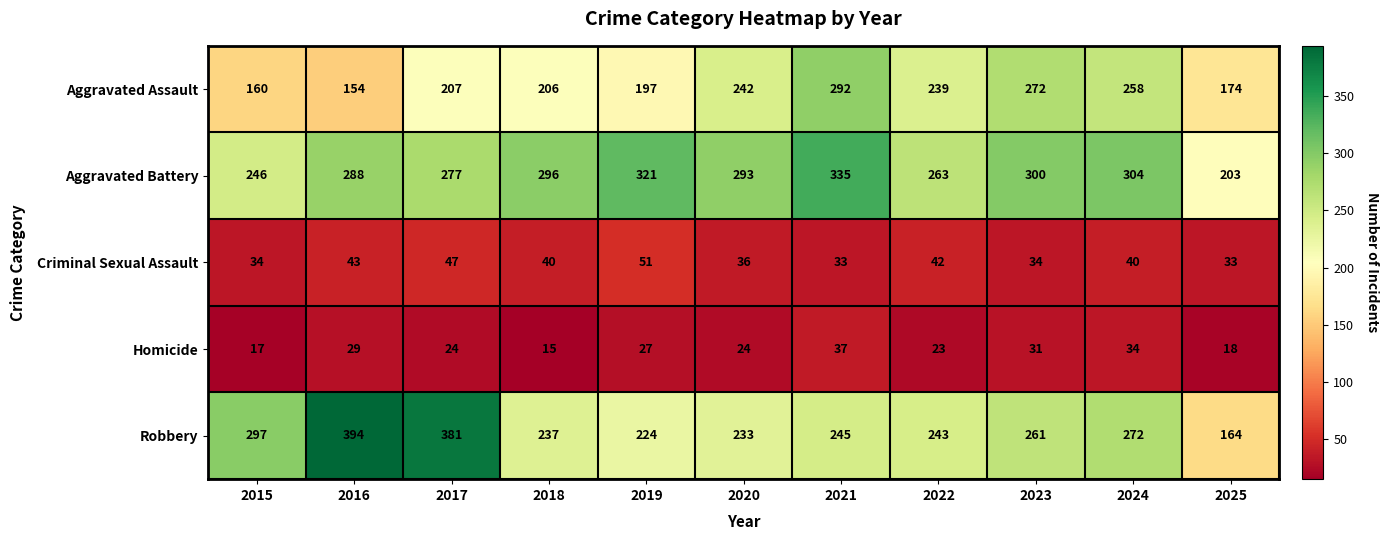

What is the total value across all series at 2022?

810